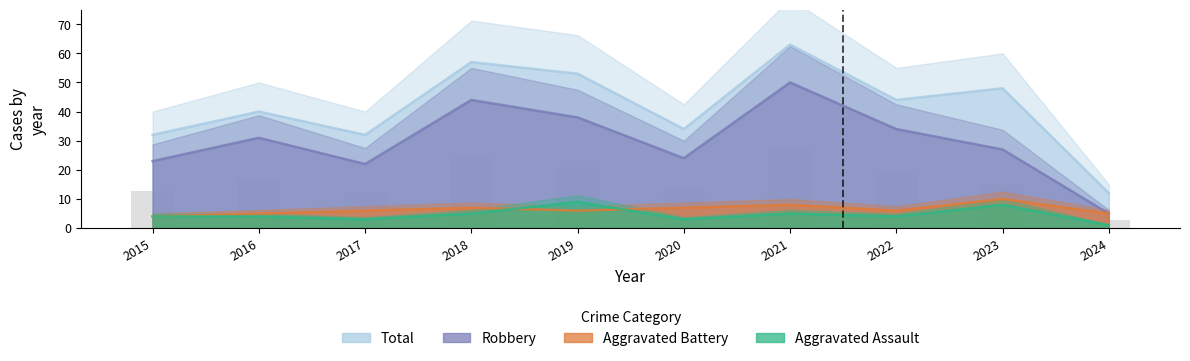

Count the Aggravated Battery values in the range 5 to 7.

7